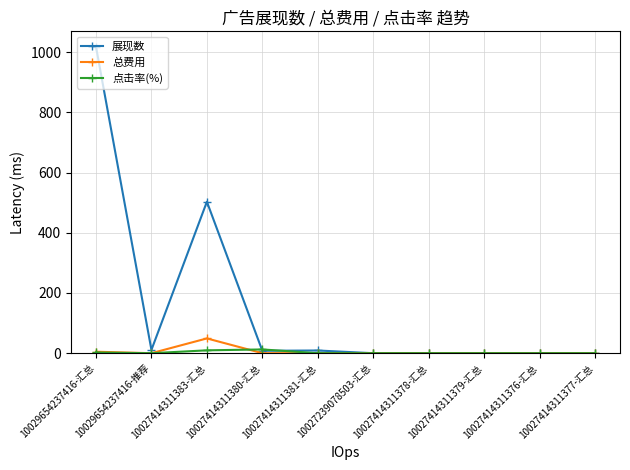

Which series has the largest range (max minus min)?

展现数